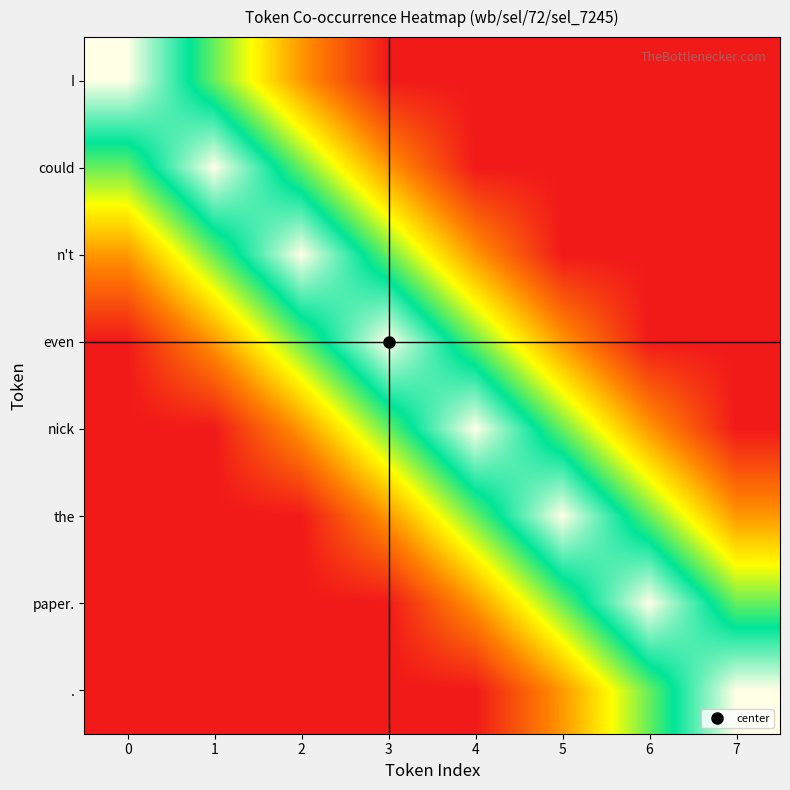

Reading left to right, what are all the values shown in this chart?

I: 0=1.0	1=0.7	2=0.3	3=0.0	4=0.0	5=0.0	6=0.0	7=0.0
could: 0=0.7	1=1.0	2=0.7	3=0.3	4=0.0	5=0.0	6=0.0	7=0.0
n't: 0=0.3	1=0.7	2=1.0	3=0.7	4=0.3	5=0.0	6=0.0	7=0.0
even: 0=0.0	1=0.3	2=0.7	3=1.0	4=0.7	5=0.3	6=0.0	7=0.0
nick: 0=0.0	1=0.0	2=0.3	3=0.7	4=1.0	5=0.7	6=0.3	7=0.0
the: 0=0.0	1=0.0	2=0.0	3=0.3	4=0.7	5=1.0	6=0.7	7=0.3
paper.: 0=0.0	1=0.0	2=0.0	3=0.0	4=0.3	5=0.7	6=1.0	7=0.7
.: 0=0.0	1=0.0	2=0.0	3=0.0	4=0.0	5=0.3	6=0.7	7=1.0